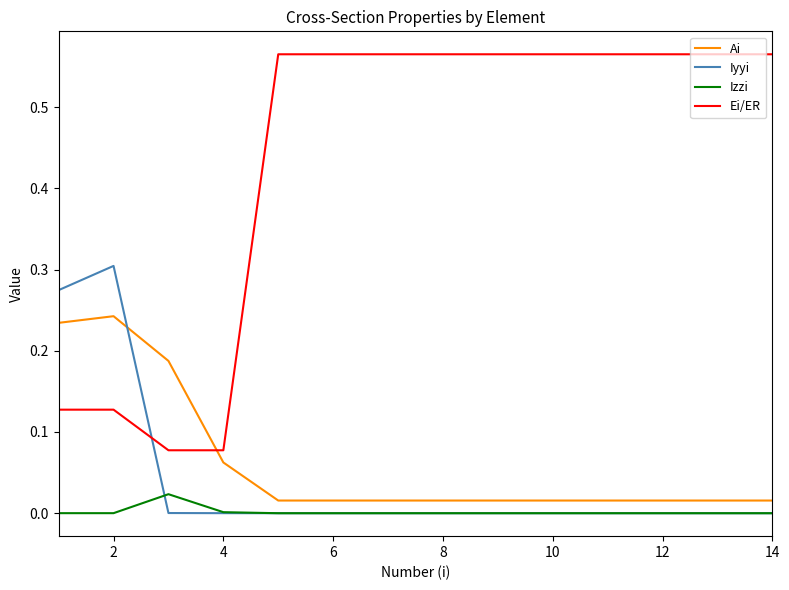

True or false: Ei/ER and Izzi intersect in this chart.

False